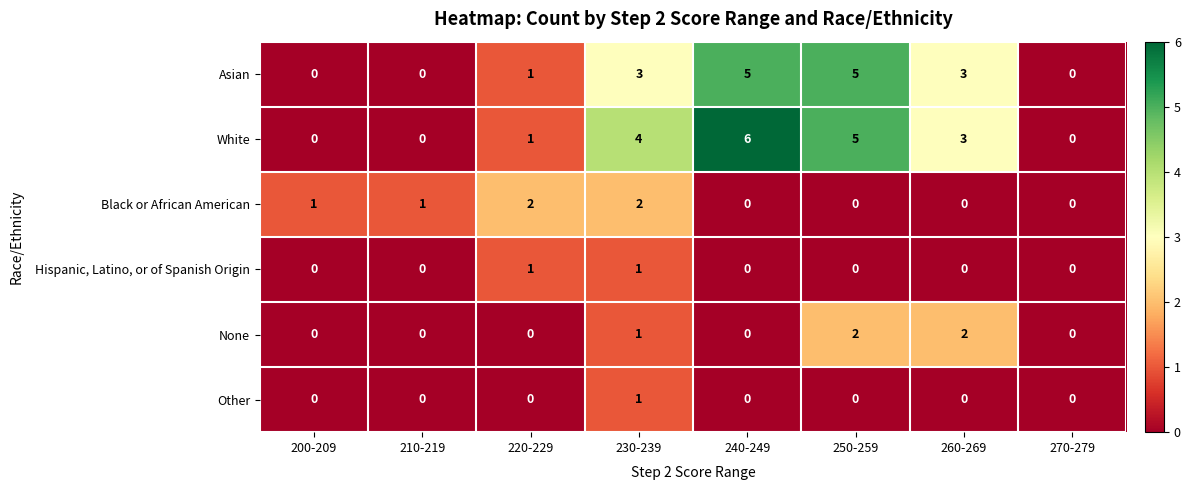

Which series has the widest spread of values?

White